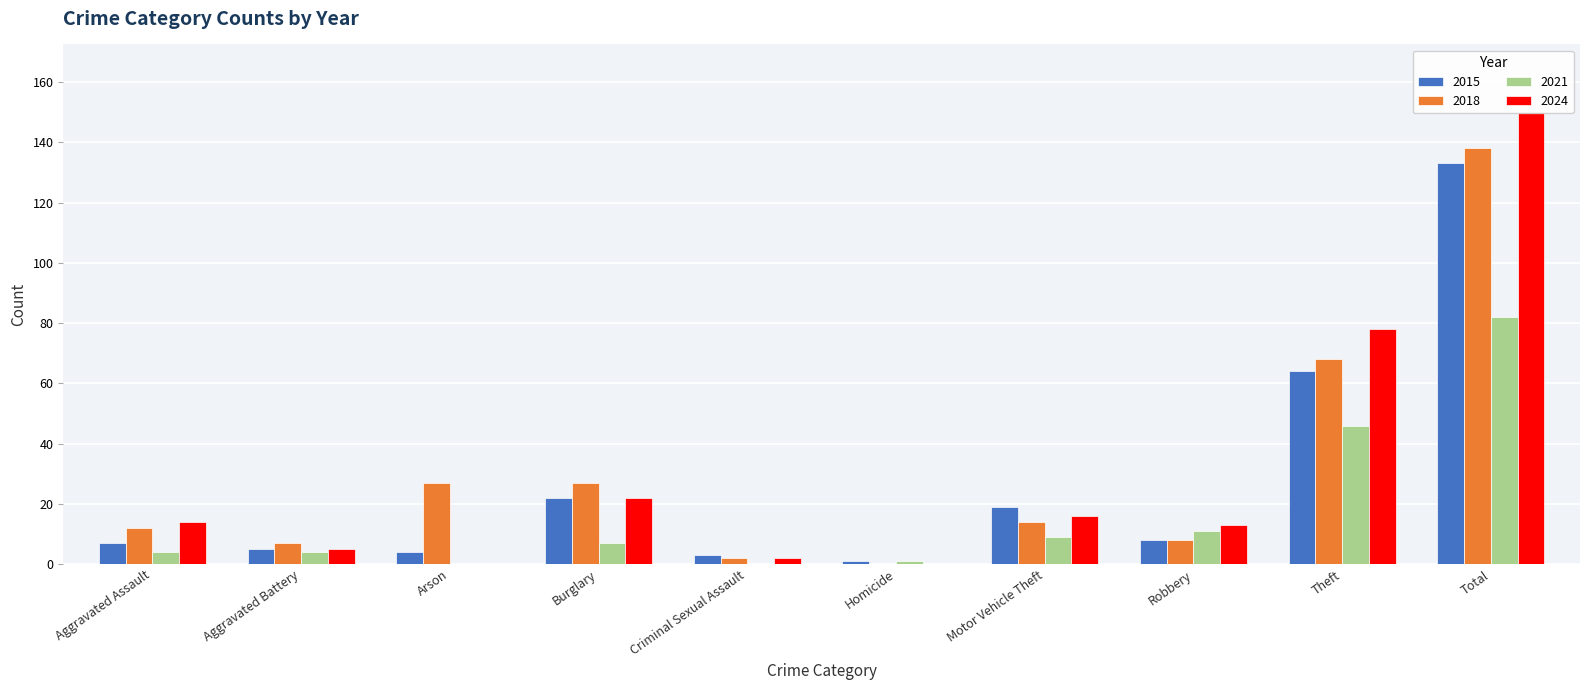

Reading right to left, what are all the values shown in this chart?

2015: Total=133	Theft=64	Robbery=8	Motor Vehicle Theft=19	Homicide=1	Criminal Sexual Assault=3	Burglary=22	Arson=4	Aggravated Battery=5	Aggravated Assault=7
2018: Total=138	Theft=68	Robbery=8	Motor Vehicle Theft=14	Homicide=0	Criminal Sexual Assault=2	Burglary=27	Arson=27	Aggravated Battery=7	Aggravated Assault=12
2021: Total=82	Theft=46	Robbery=11	Motor Vehicle Theft=9	Homicide=1	Criminal Sexual Assault=0	Burglary=7	Arson=0	Aggravated Battery=4	Aggravated Assault=4
2024: Total=150	Theft=78	Robbery=13	Motor Vehicle Theft=16	Homicide=0	Criminal Sexual Assault=2	Burglary=22	Arson=0	Aggravated Battery=5	Aggravated Assault=14